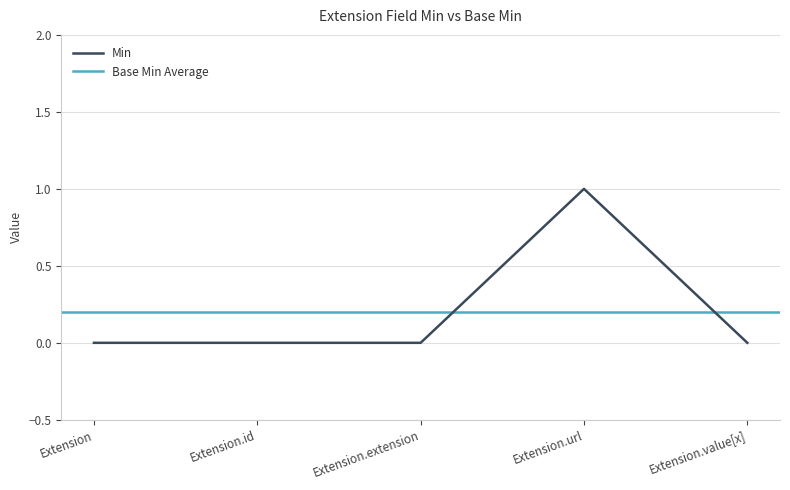

What is the difference between the maximum and minimum values?

1